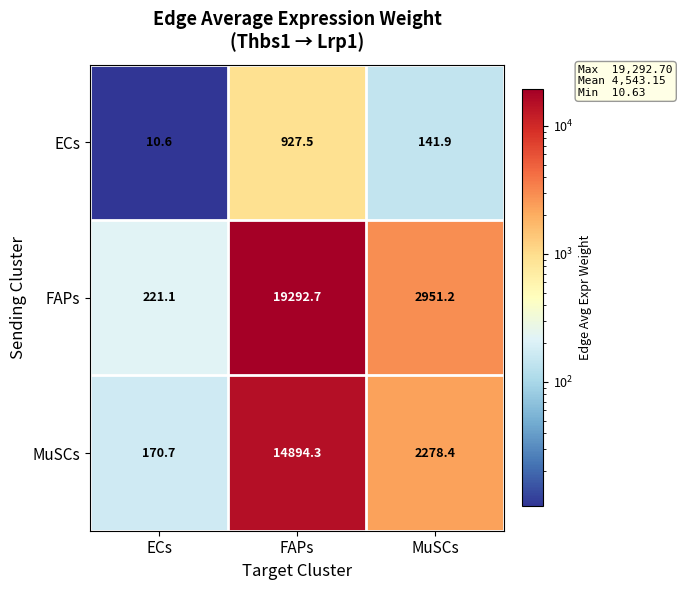

Read the ECs value at FAPs.

927.5